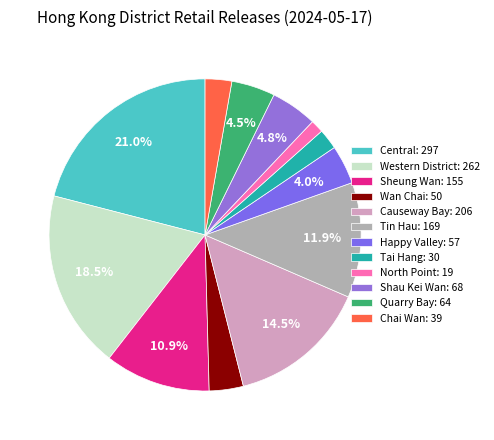

How much of the chart is everything except Shau Kei Wan?

95.2%